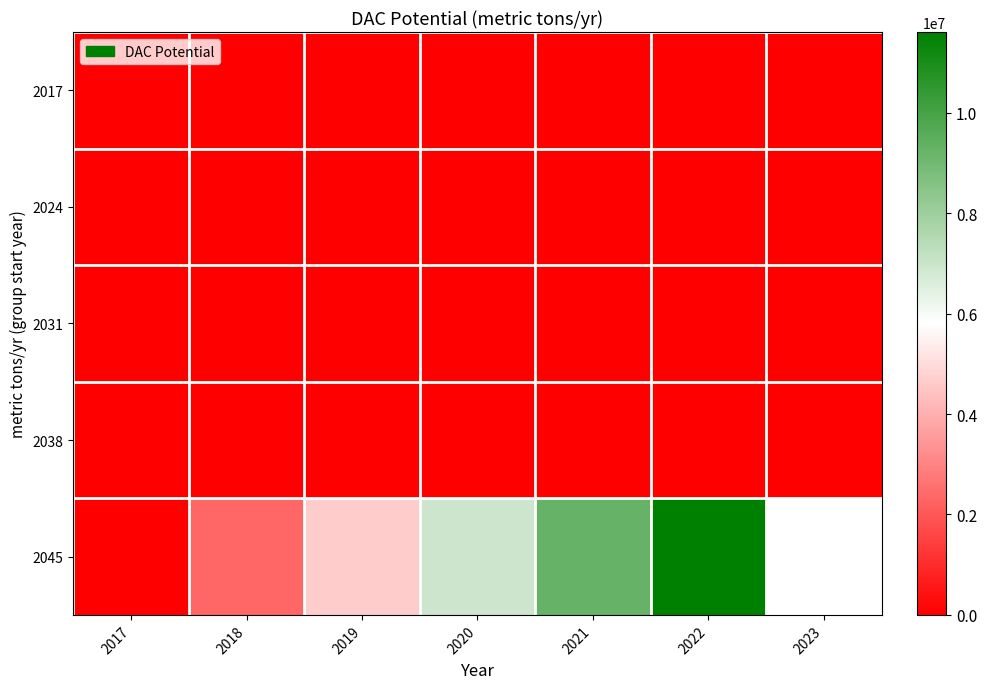

What is the difference between the maximum and minimum values in the 2045 series?

11607142.9